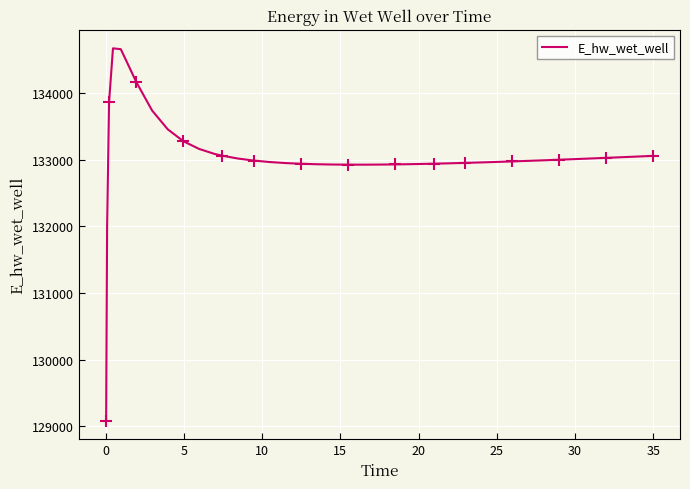

What is the value of the 6th point from the left?

134157.9